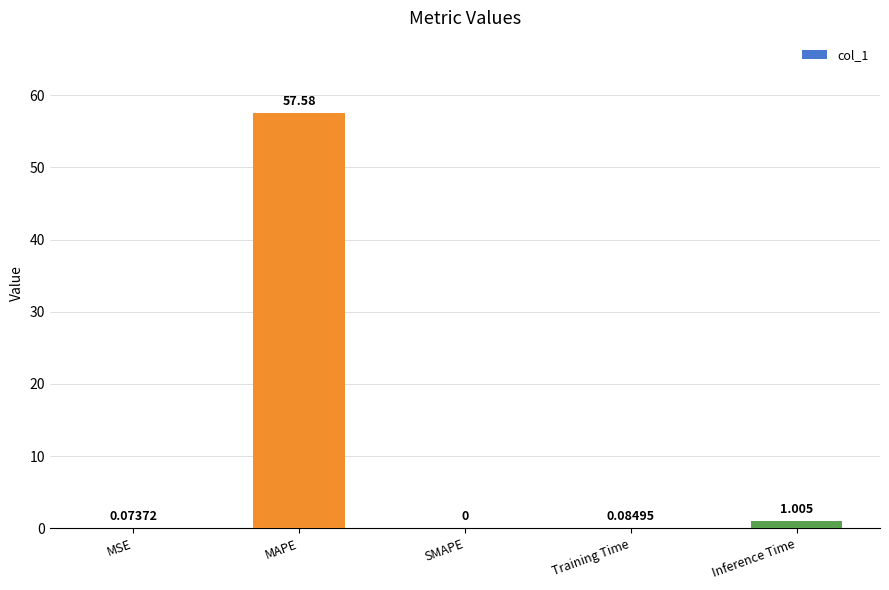

Where is the data nearest to the value 28?

Inference Time